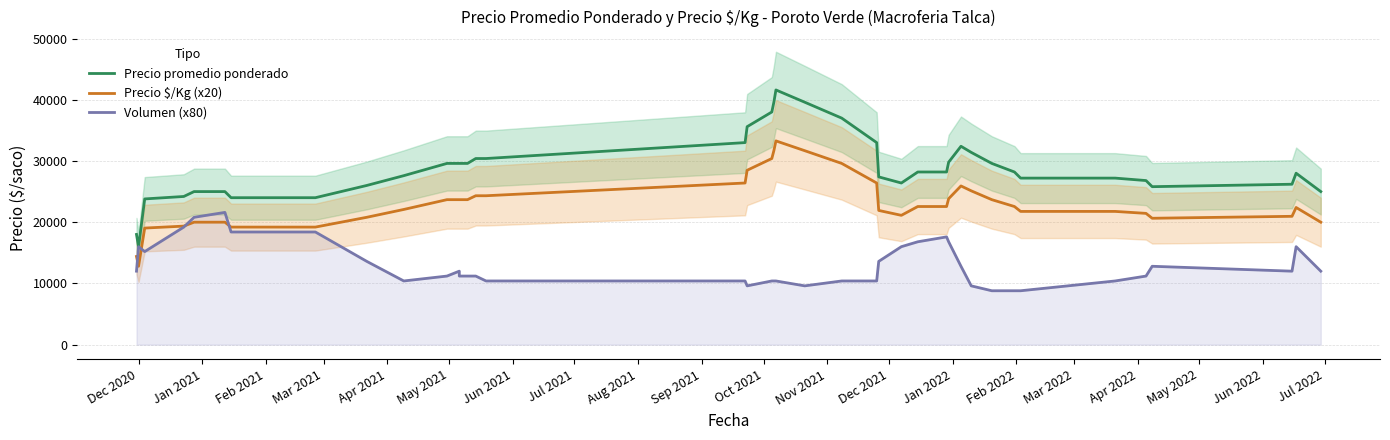

Does the chart display data point markers on the line(s)?

No